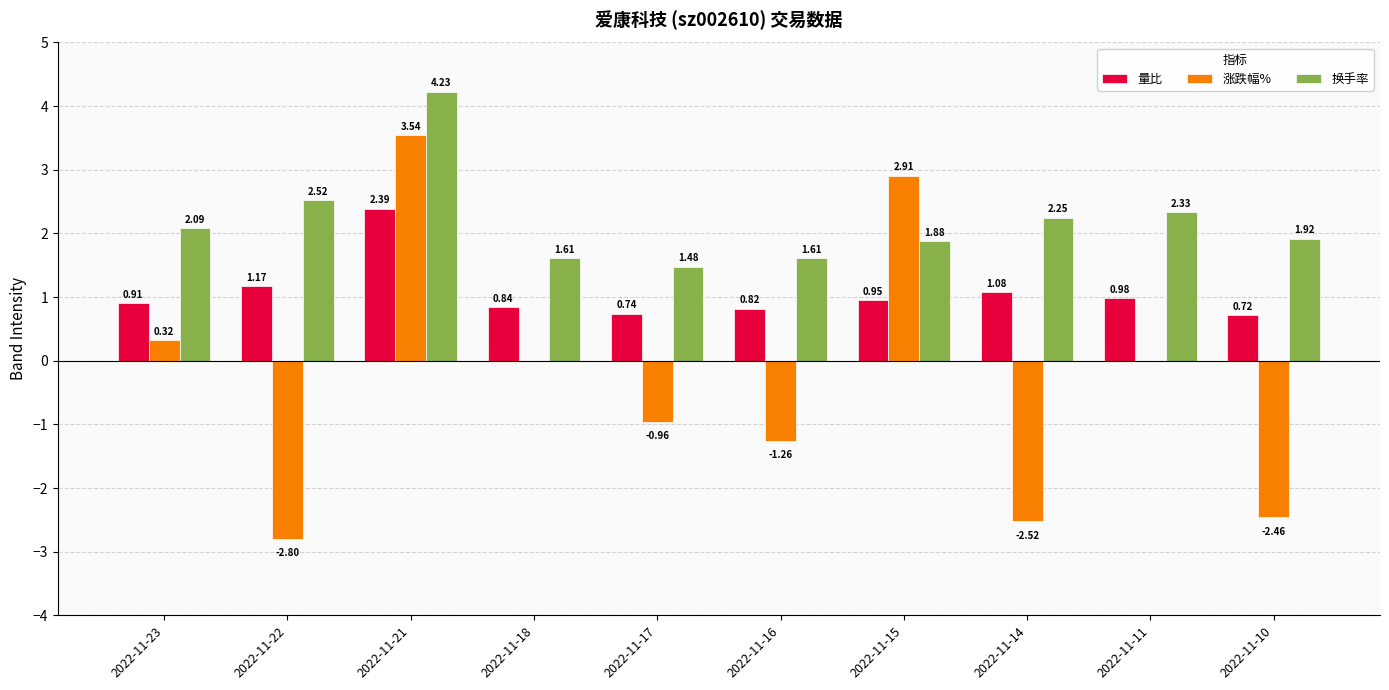

Which series has the largest total across all categories?

换手率